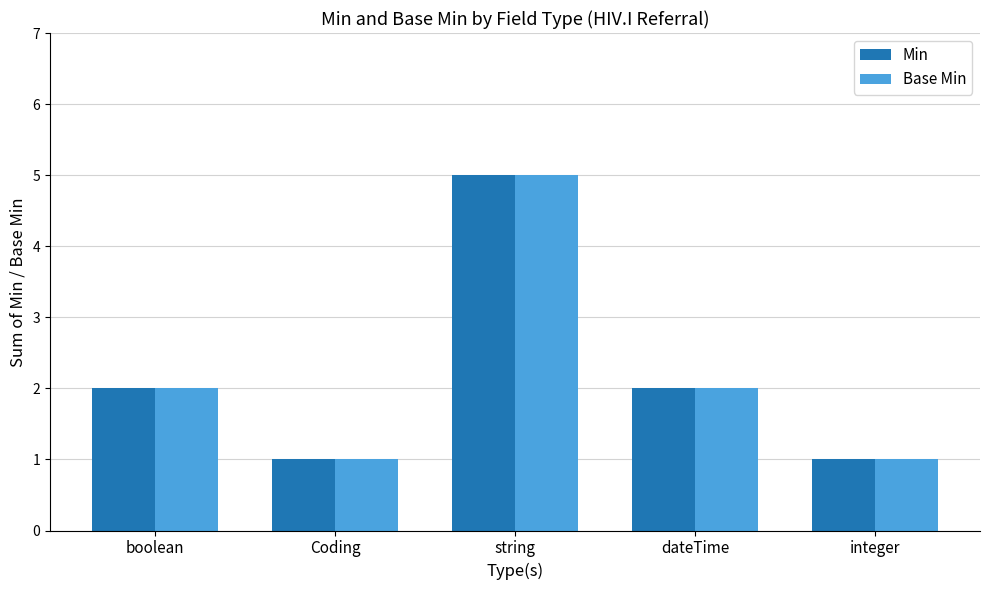

The Min series shows 0 at Coding. True or false?

False